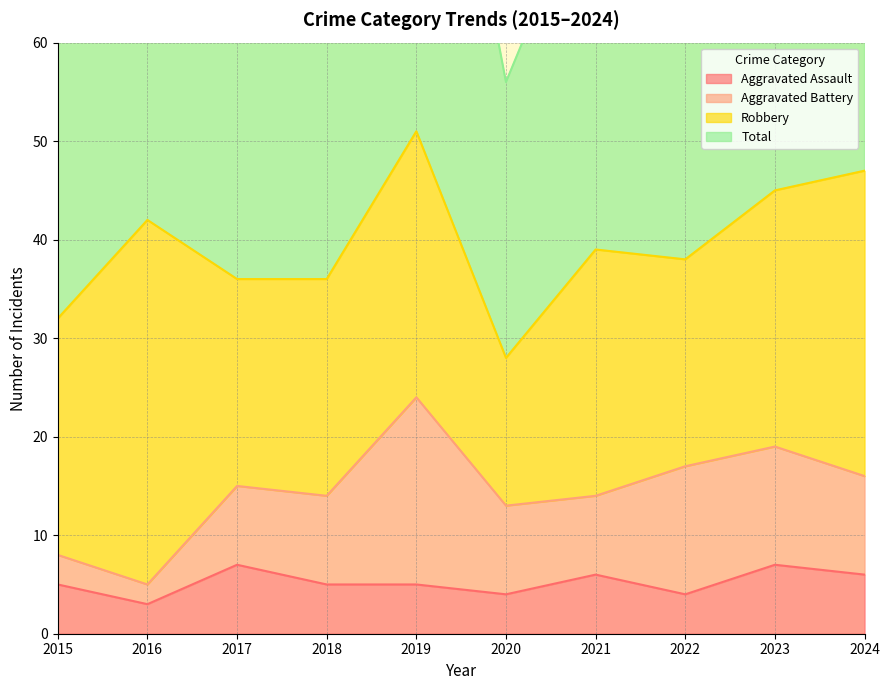

How many interior local peaks does the Aggravated Assault series have?

3